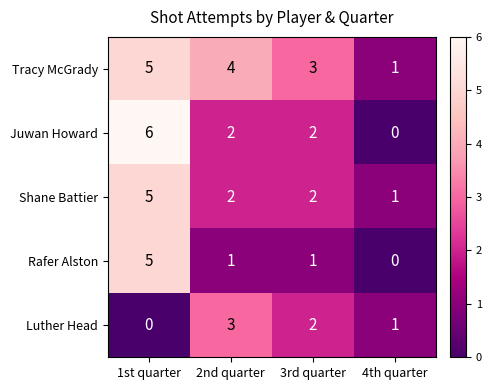

Where does the Luther Head series first go above 2?

2nd quarter